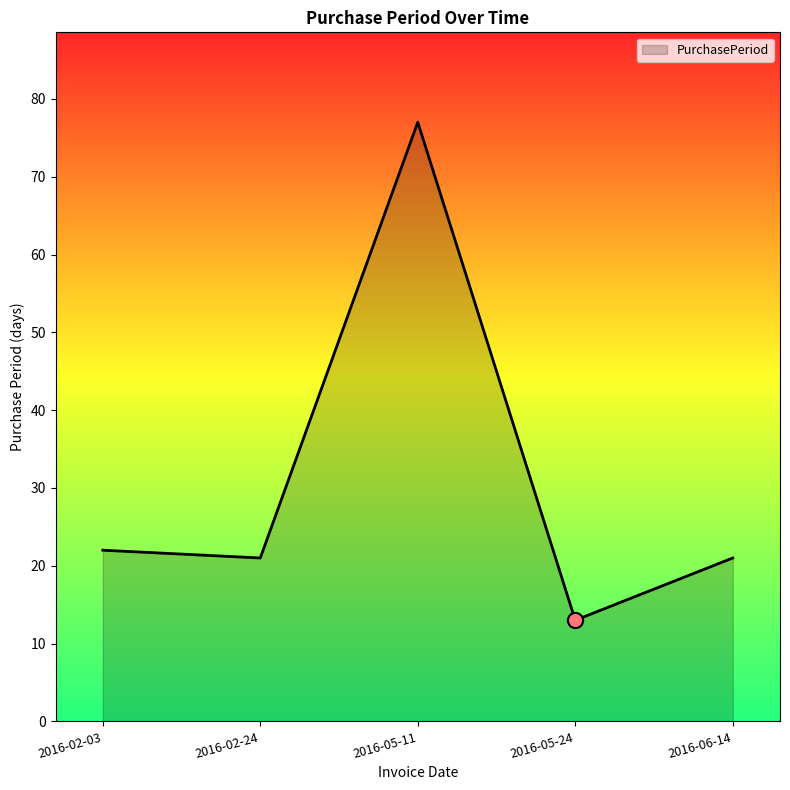

What is the change in value from 2016-02-03 to 2016-05-11?

+55